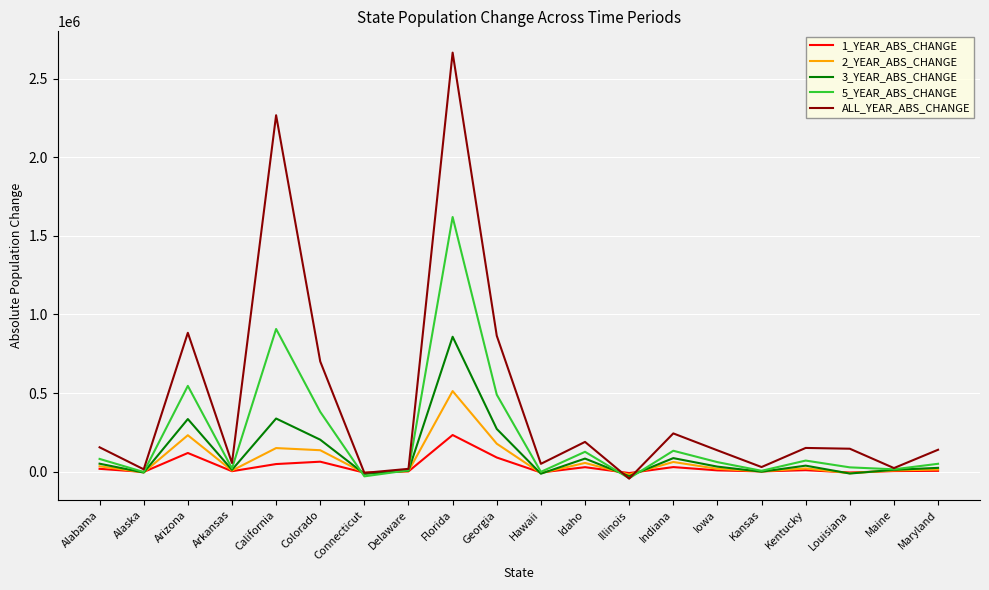

True or false: ALL_YEAR_ABS_CHANGE has a value of 29890 at Kansas.

True